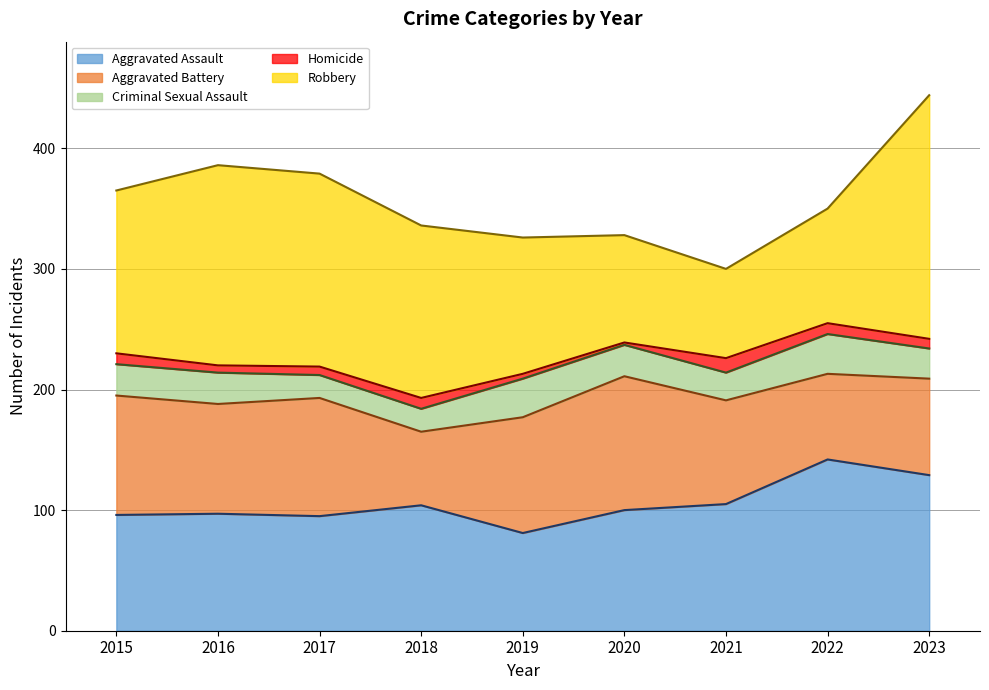

What is the spread (max minus min) of values at 2018?

134